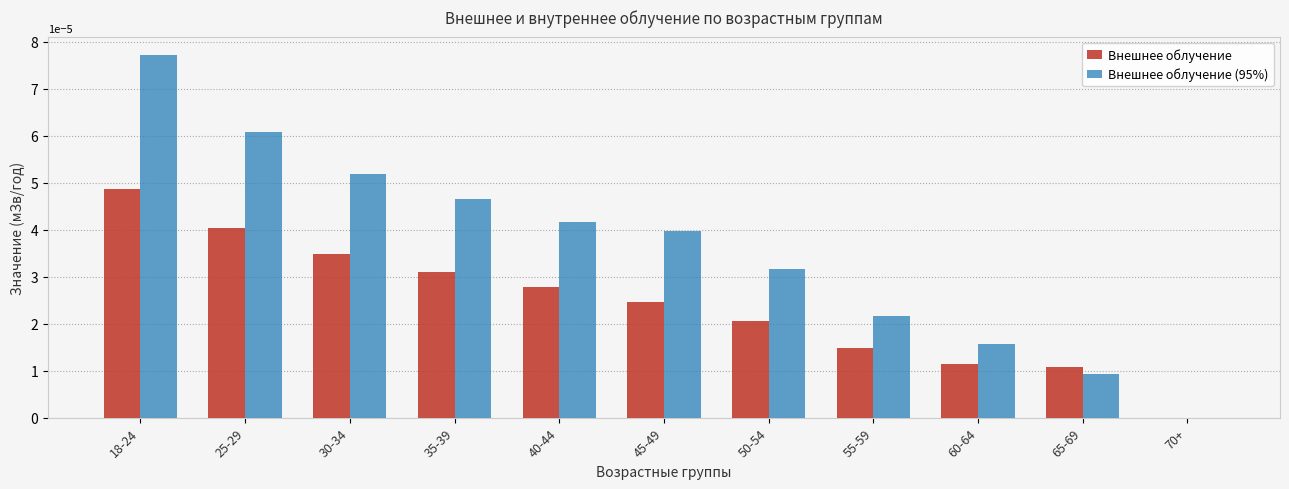

The Внешнее облучение (95%) series shows 0.0 at 40-44. True or false?

True